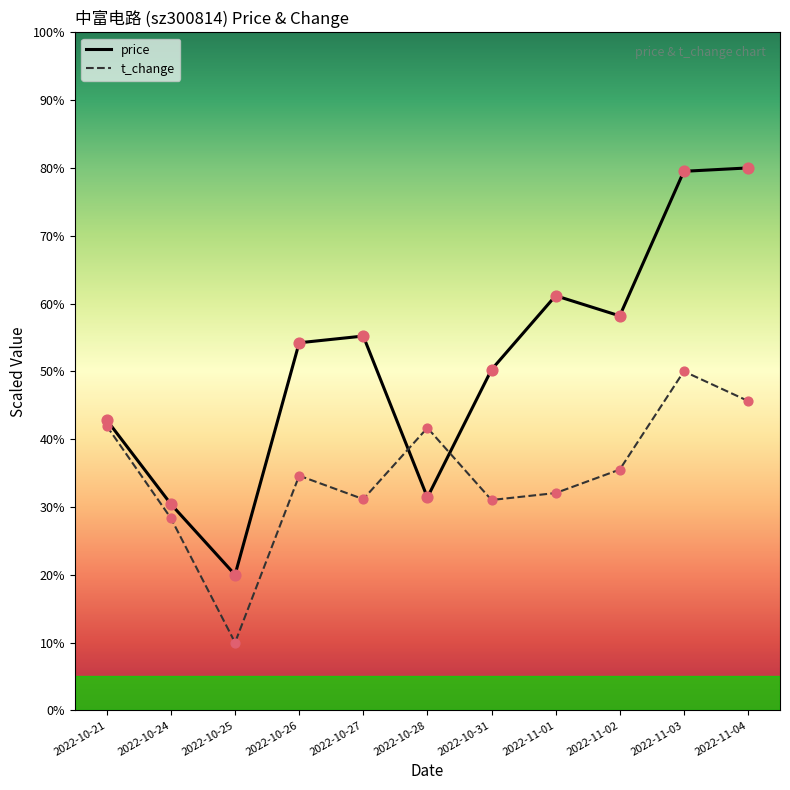

Is the value of price at 2022-11-01 greater than the value of t_change at 2022-11-04?

Yes